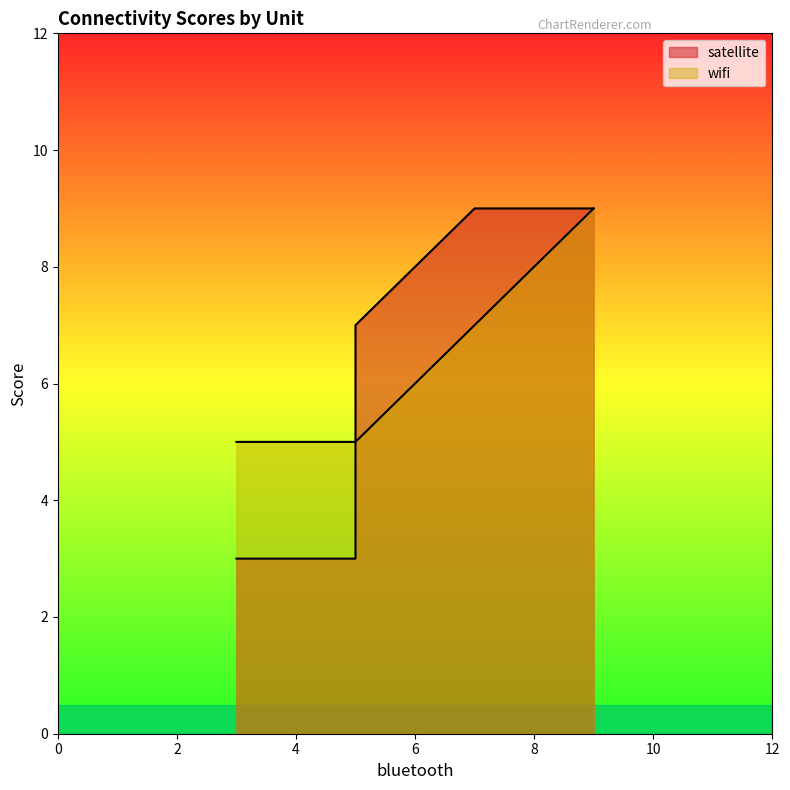

What is the difference between the second highest and second lowest values in the wifi series?

2